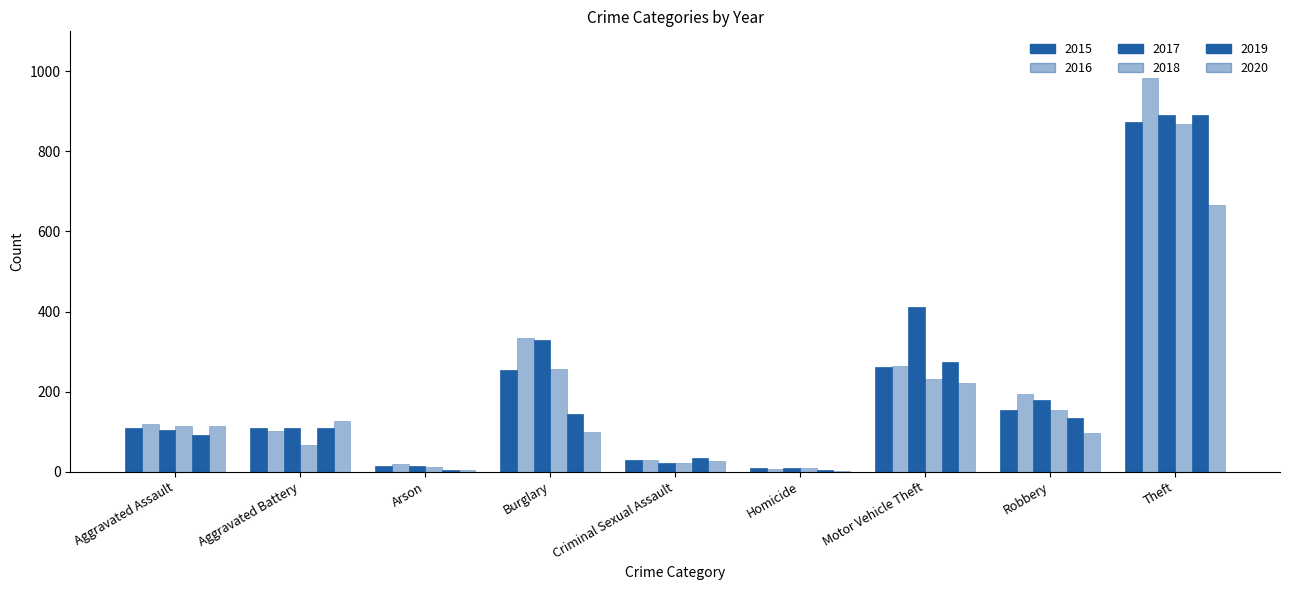

Count the number of data series in this chart.

6